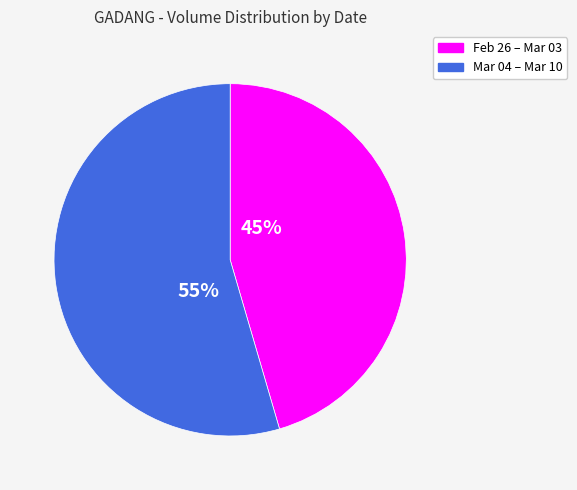

Does any single category account for the majority?

Yes